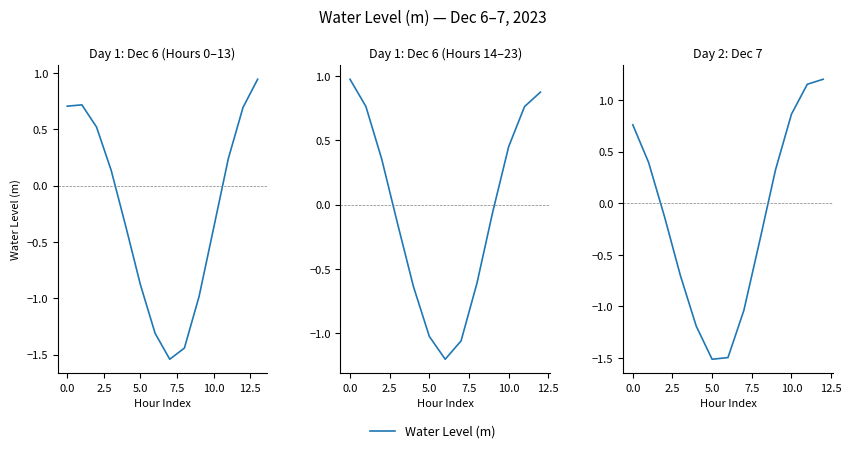

Count the number of data series in this chart.

1